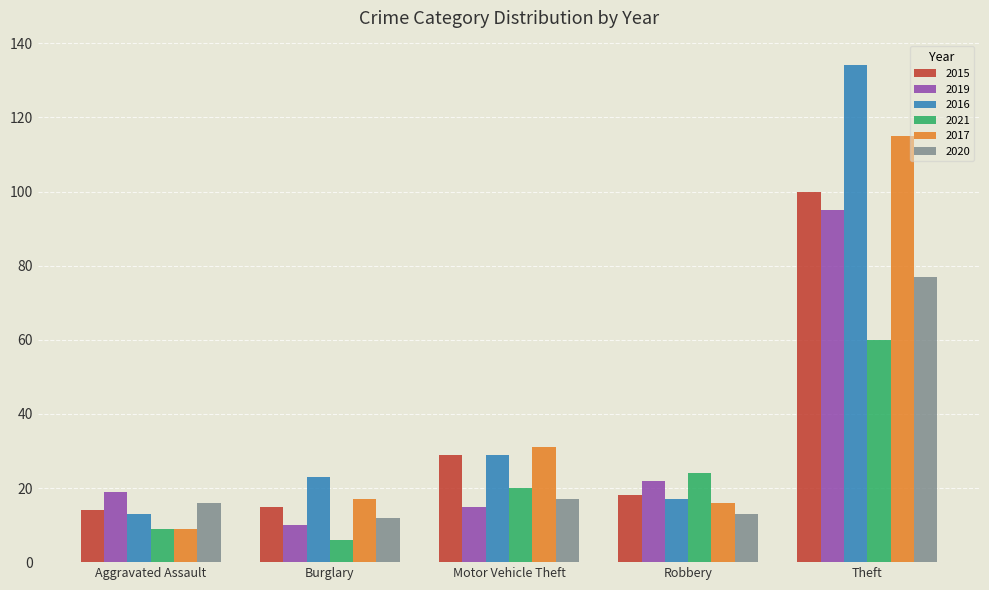

Rank the categories by 2016 value from lowest to highest.

Aggravated Assault, Robbery, Burglary, Motor Vehicle Theft, Theft